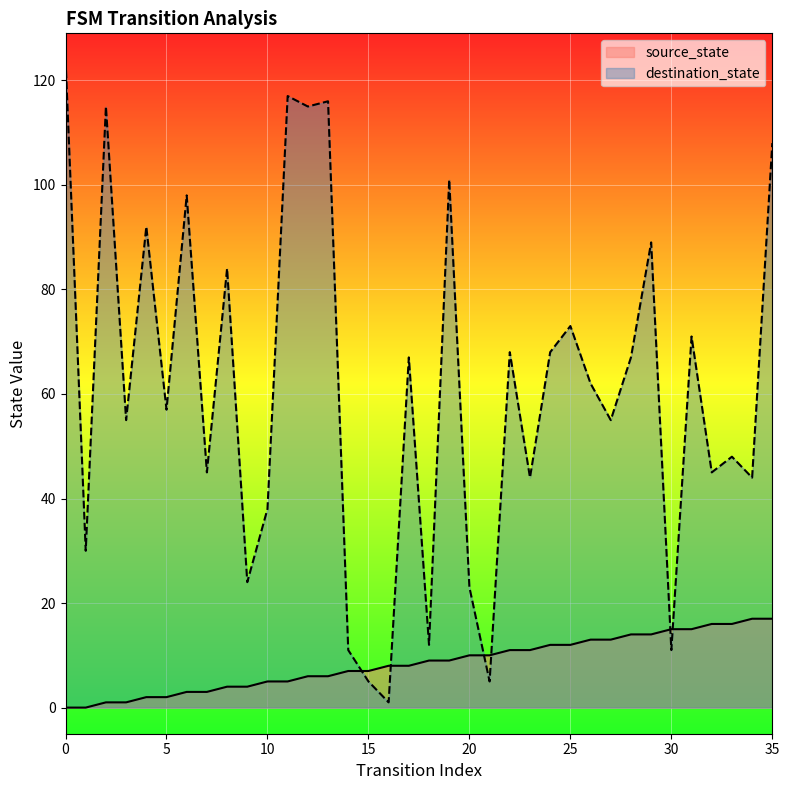

Rank the categories by destination_state value from highest to lowest.

0, 11, 13, 2, 12, 35, 19, 6, 4, 29, 8, 25, 31, 22, 24, 17, 28, 26, 5, 3, 27, 33, 7, 32, 23, 34, 10, 1, 9, 20, 18, 14, 30, 15, 21, 16